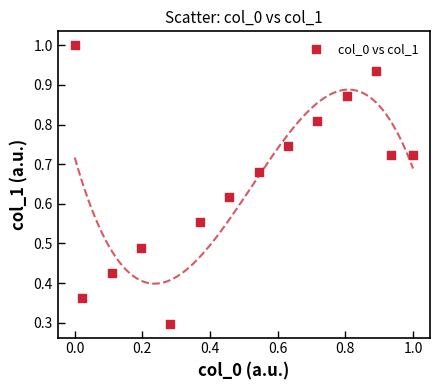

What is the range of X values (max minus min)?

1.0